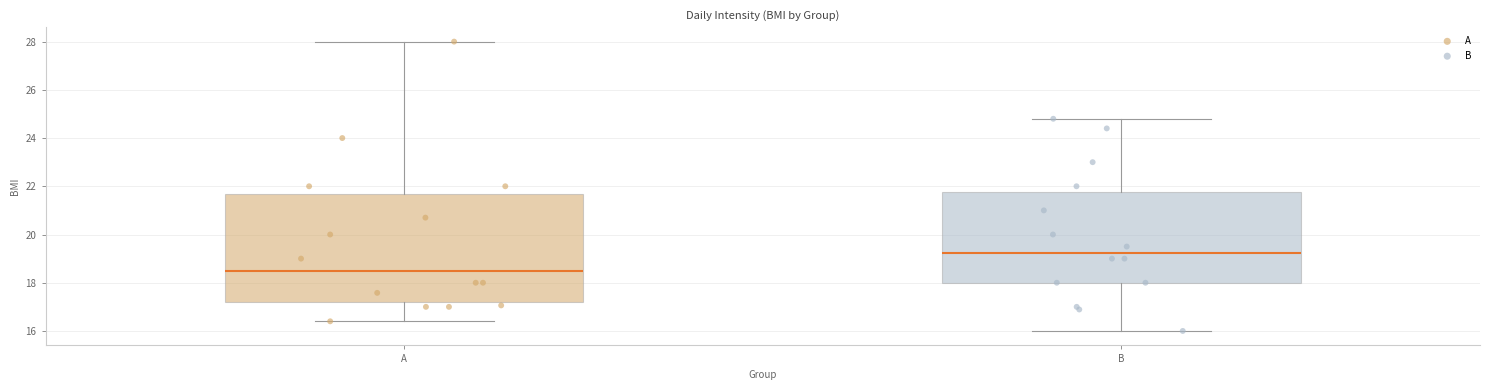

Reading left to right, read every box against the y-axis: the position of its median line, the range the box covers, and the ends of its whiskers. The values are not printed on the chart, so give them approximately, as read against the axis.

A: median 18.6, box 17.2 to 21.6, whiskers 16.4 to 28.0
B: median 19.2, box 18.0 to 21.8, whiskers 16.0 to 24.8